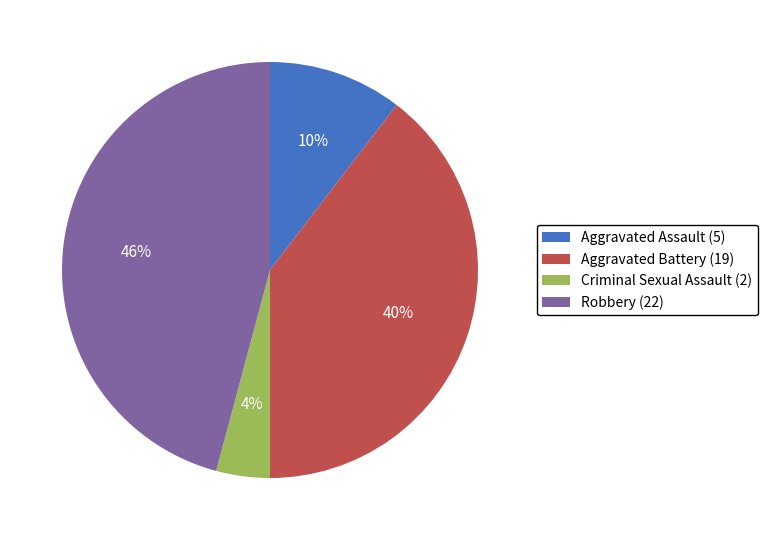

To the nearest percent, what is the average slice percentage?

25%